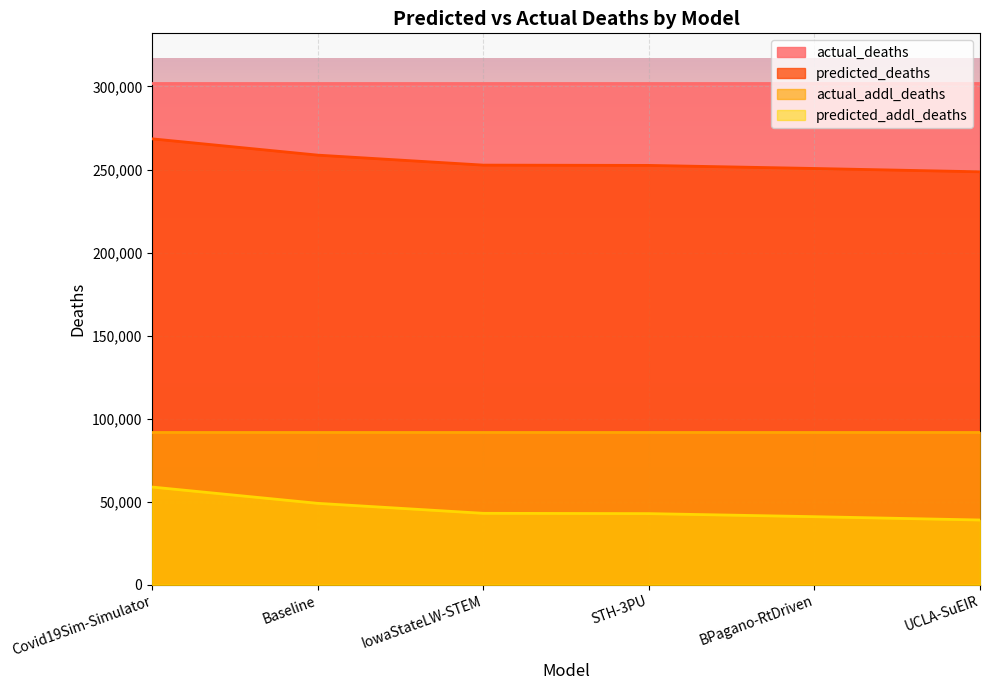

The value of predicted_addl_deaths at IowaStateLW-STEM is 154802.3. True or false?

False